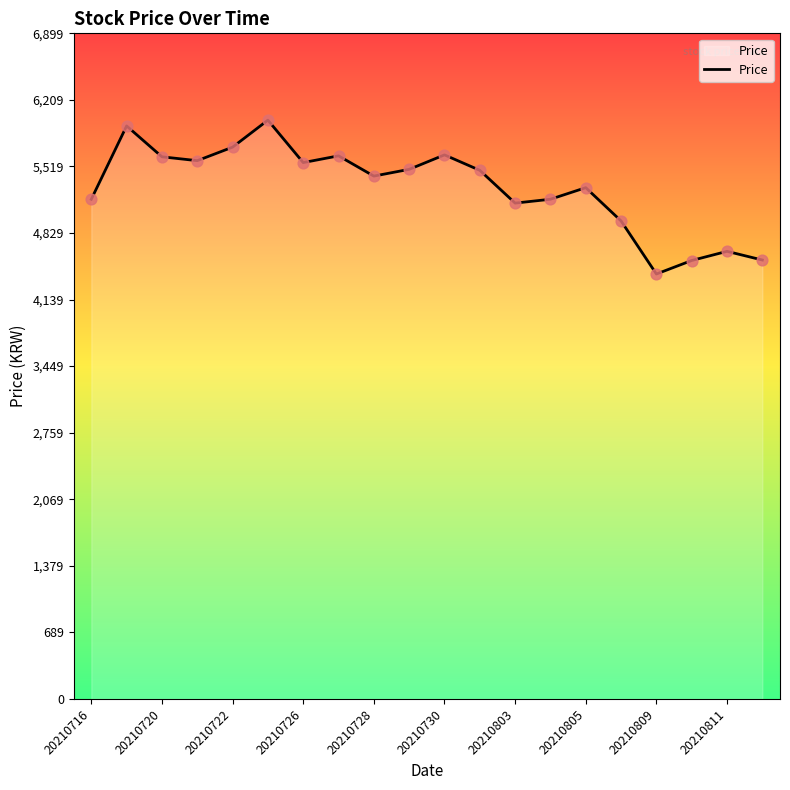

What is the difference between the maximum and minimum values?

1595